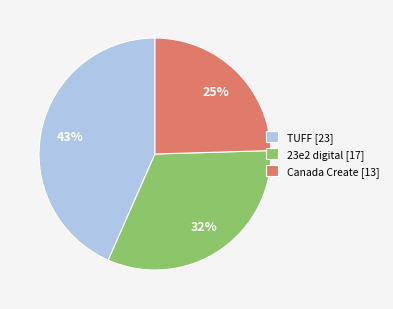

How many segments does this pie chart have?

3